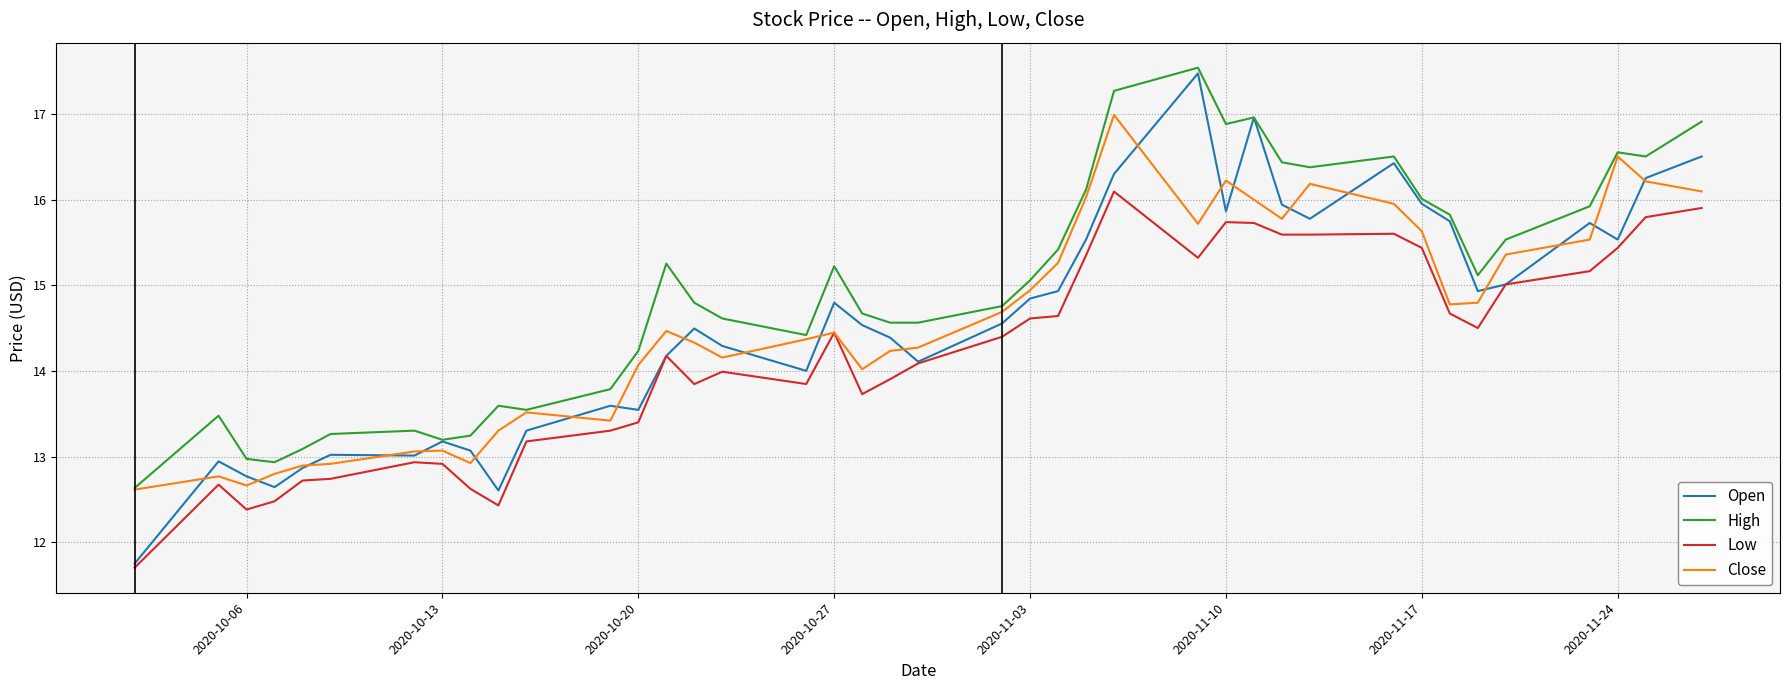

What is the maximum value shown in the chart?

17.5